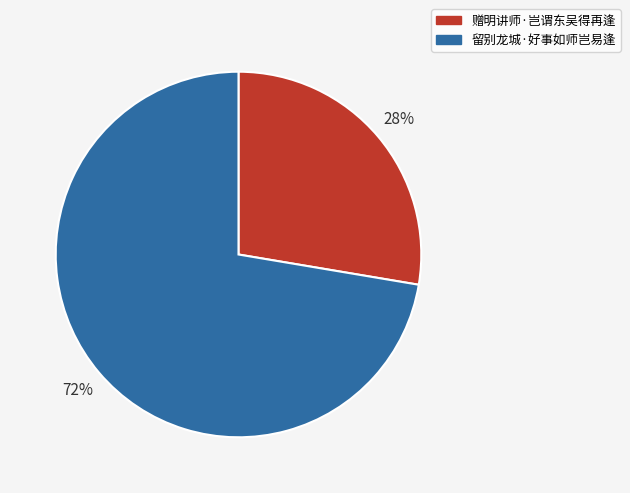

How many segments does this pie chart have?

2